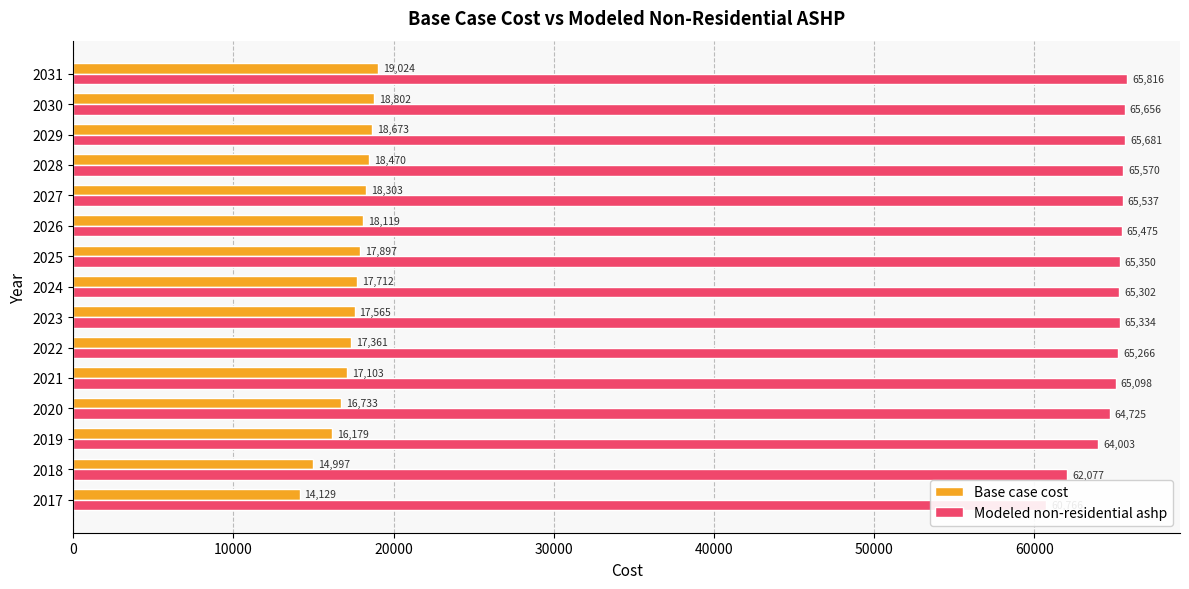

The Modeled non-residential ashp series shows 65681.1 at 2029. True or false?

True